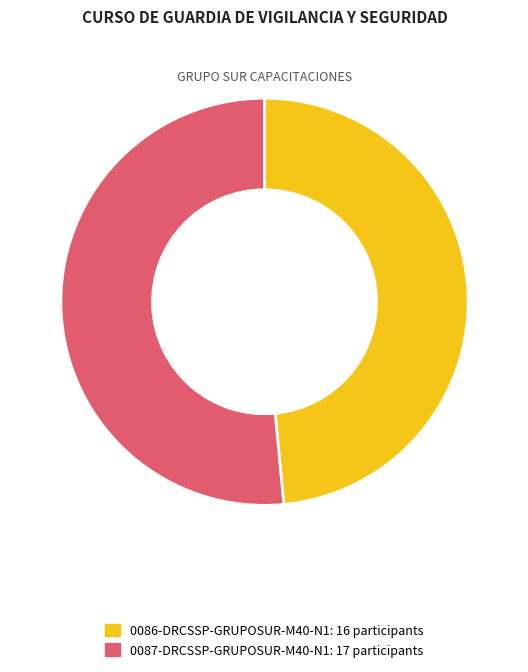

The 0086-DRCSSP-GRUPOSUR-M40-N1 slice represents 55% of the pie. True or false?

False